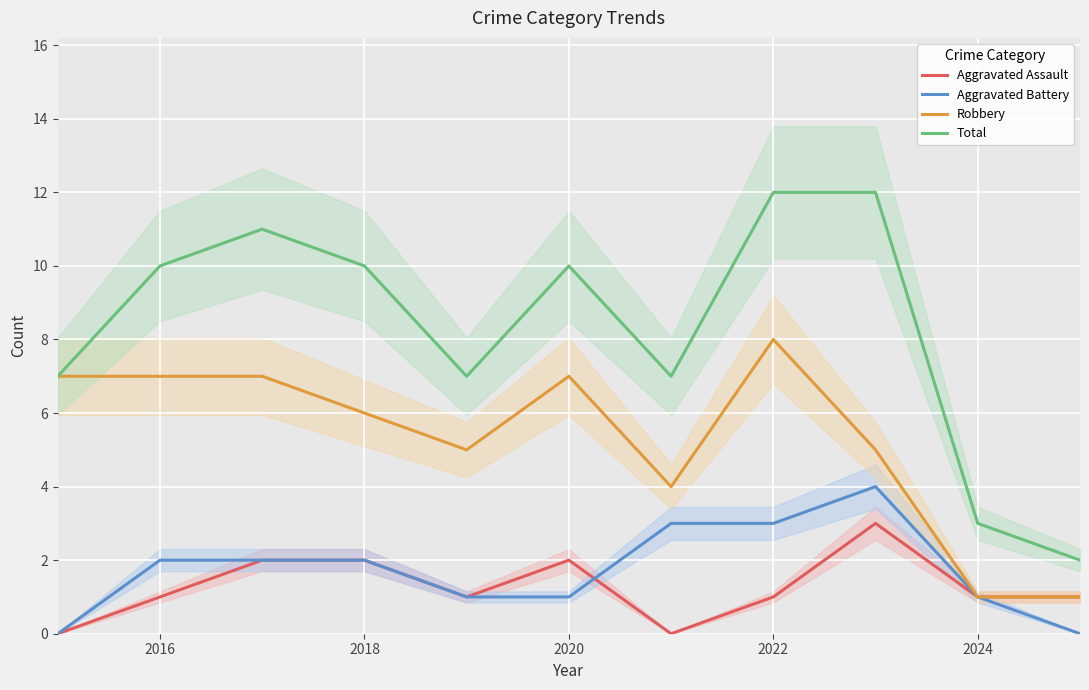

What value does the Aggravated Battery series have at 2018?

2